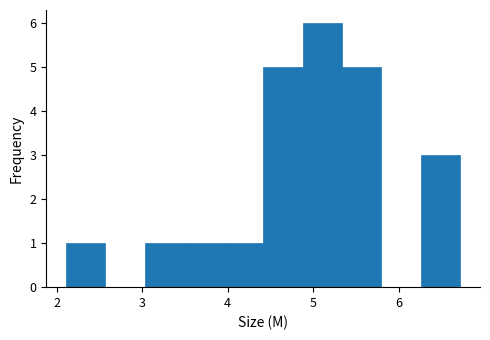

Reading left to right, list every bar in this chart as the range it spans on the x-axis followed by its height. Neither the bar edges nor the heights are printed on the chart, so give them approximately, as read against the axes.

2.1 to 2.6: 1
2.6 to 3.0: 0
3.0 to 3.5: 1
3.5 to 4.0: 1
4.0 to 4.4: 1
4.4 to 4.9: 5
4.9 to 5.3: 6
5.3 to 5.8: 5
5.8 to 6.3: 0
6.3 to 6.7: 3